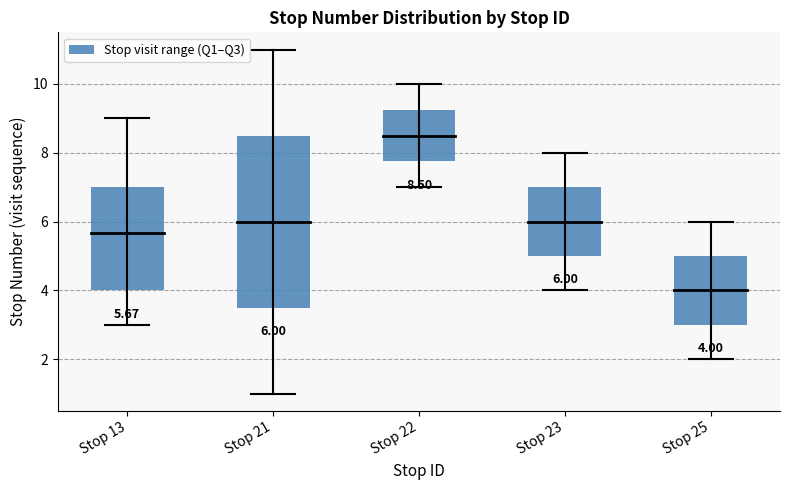

How many values are between 2 and 3?

3